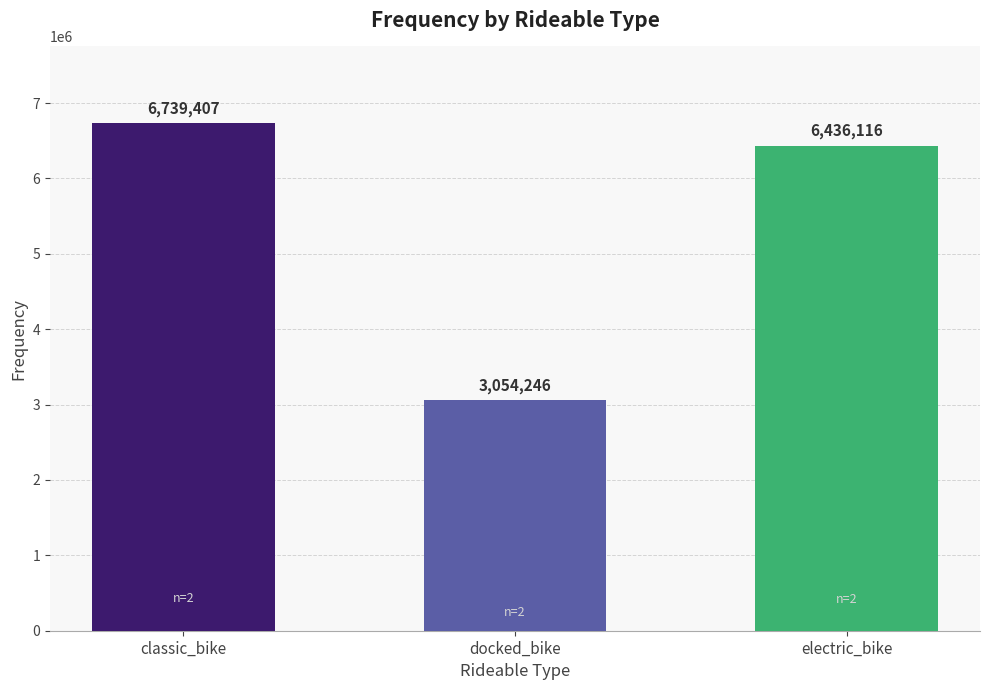

What is the change in value from docked_bike to electric_bike?

+3381870